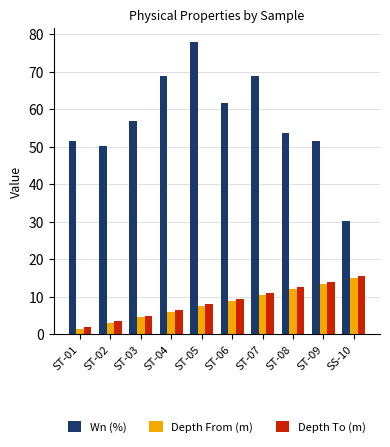

How many bars are there in each group?

3